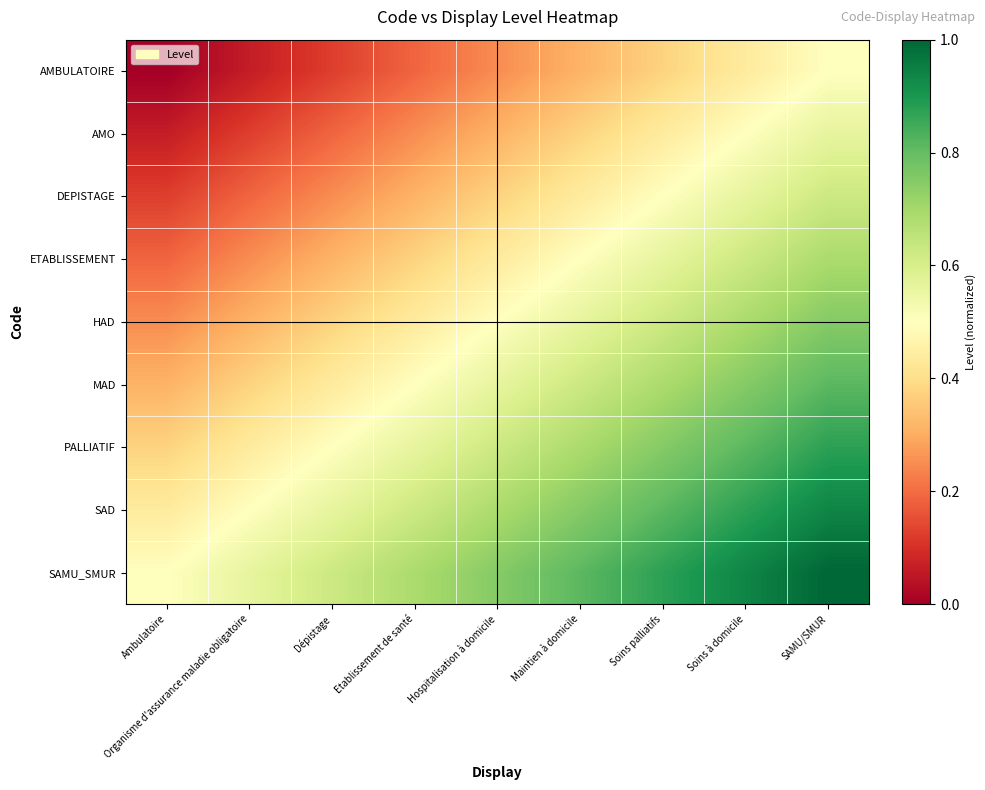

Rank the series at Ambulatoire from lowest to highest value.

AMBULATOIRE, AMO, DEPISTAGE, ETABLISSEMENT, HAD, MAD, PALLIATIF, SAD, SAMU_SMUR